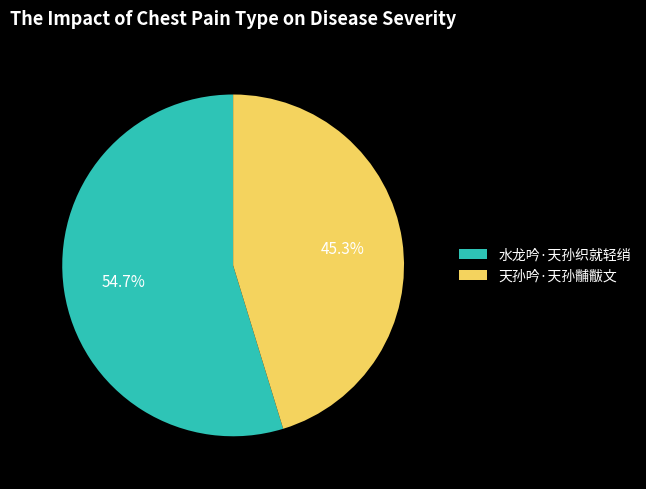

Between 水龙吟·天孙织就轻绡 and 天孙吟·天孙黼黻文, which is larger?

水龙吟·天孙织就轻绡